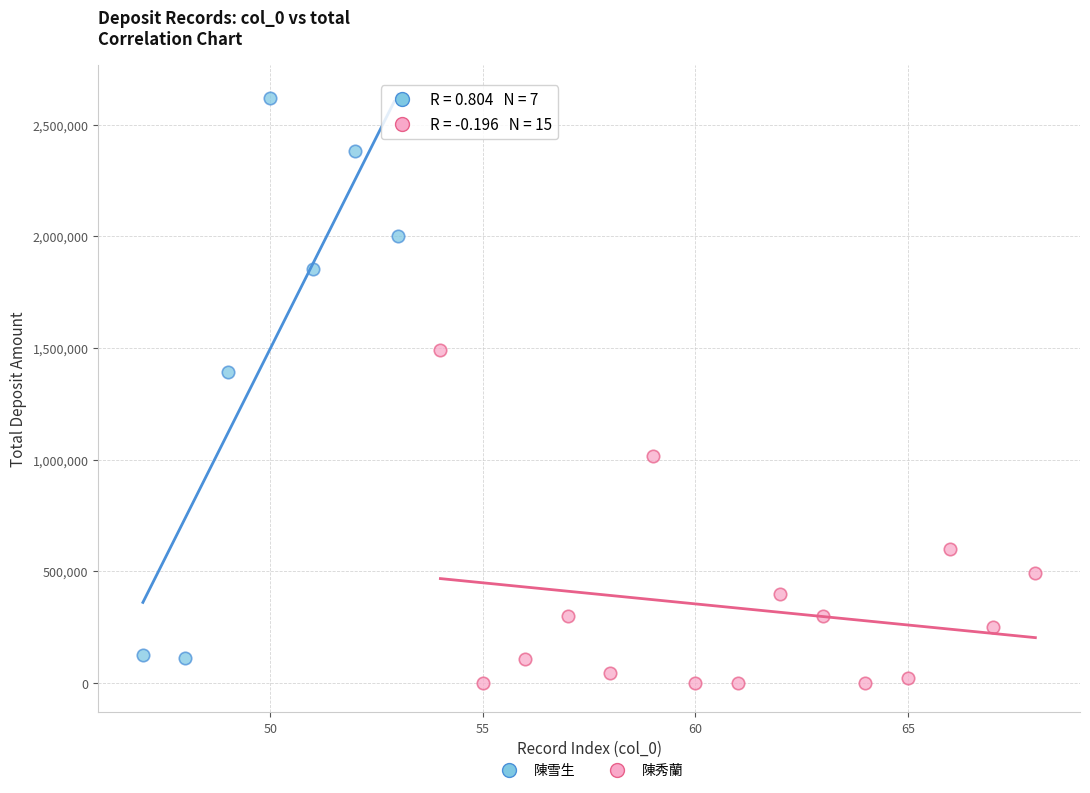

Which series has the largest Y range (max minus min)?

陳雪生